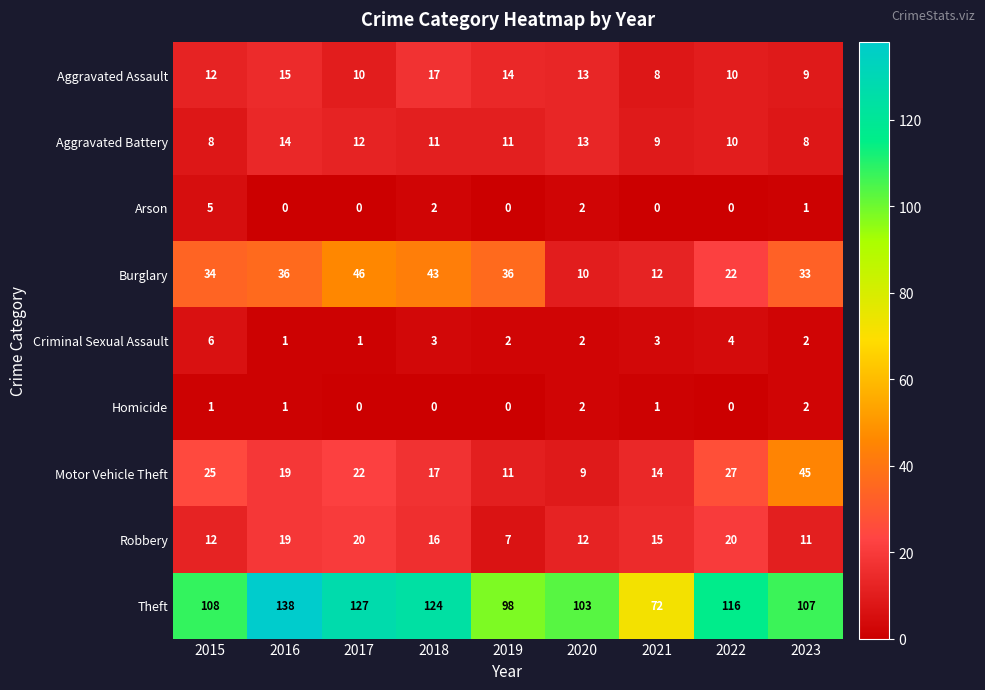

True or false: Robbery has a value of 15 at 2021.

True